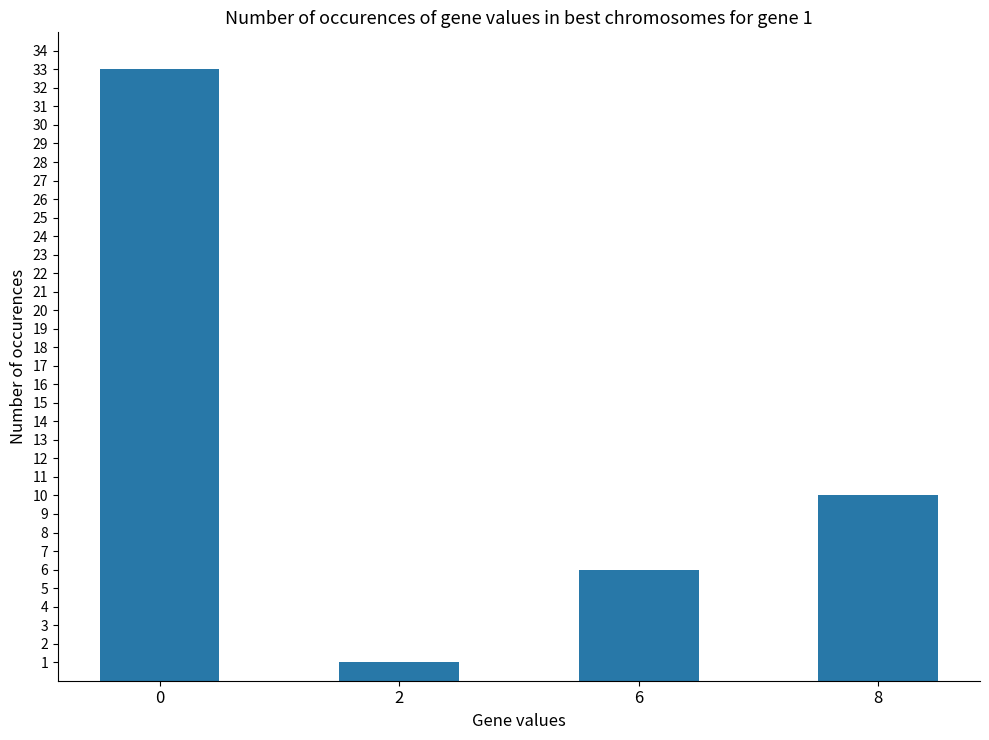

What is the value of the 4th bar from the left?

10